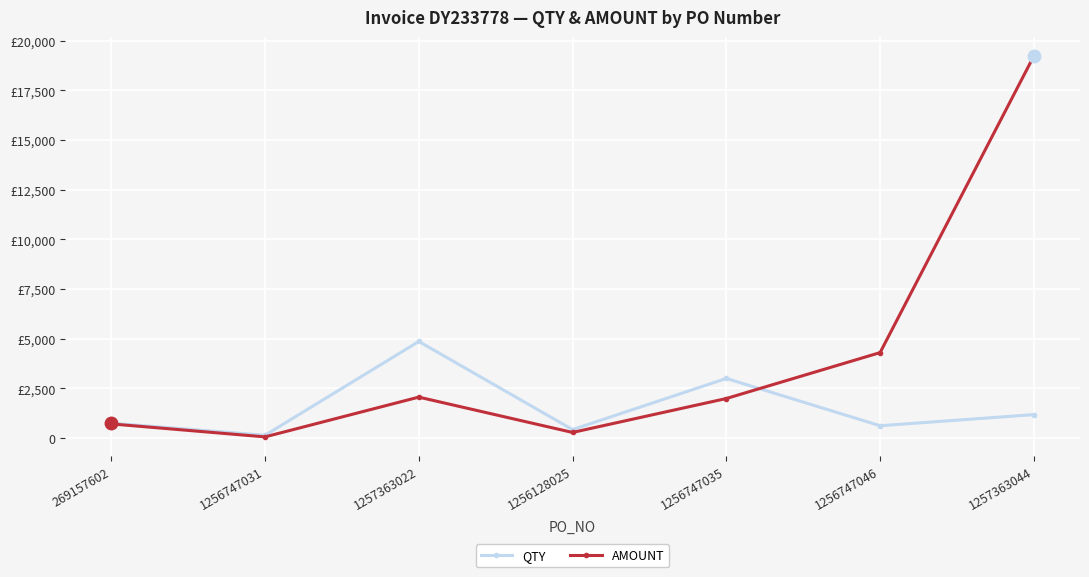

Is it true that QTY equals 3000.0 at 1256747035?

True